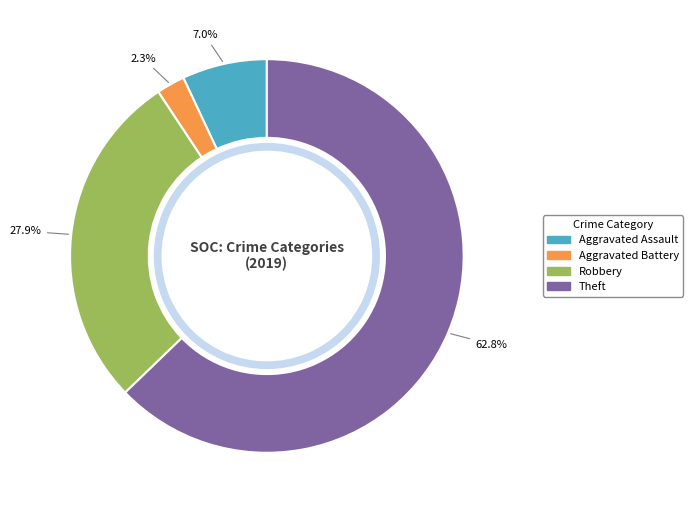

Which category has the biggest portion of the pie?

Theft